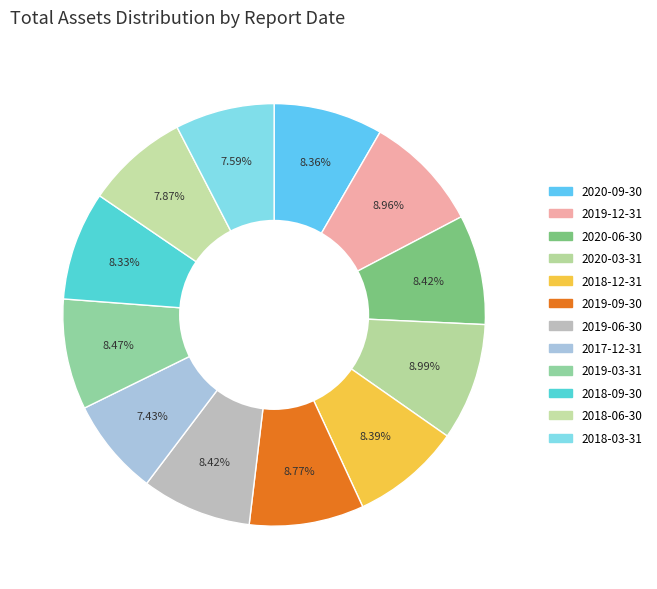

Approximately how many times larger is the value at 2020-06-30 compared to 2020-09-30?

1.0